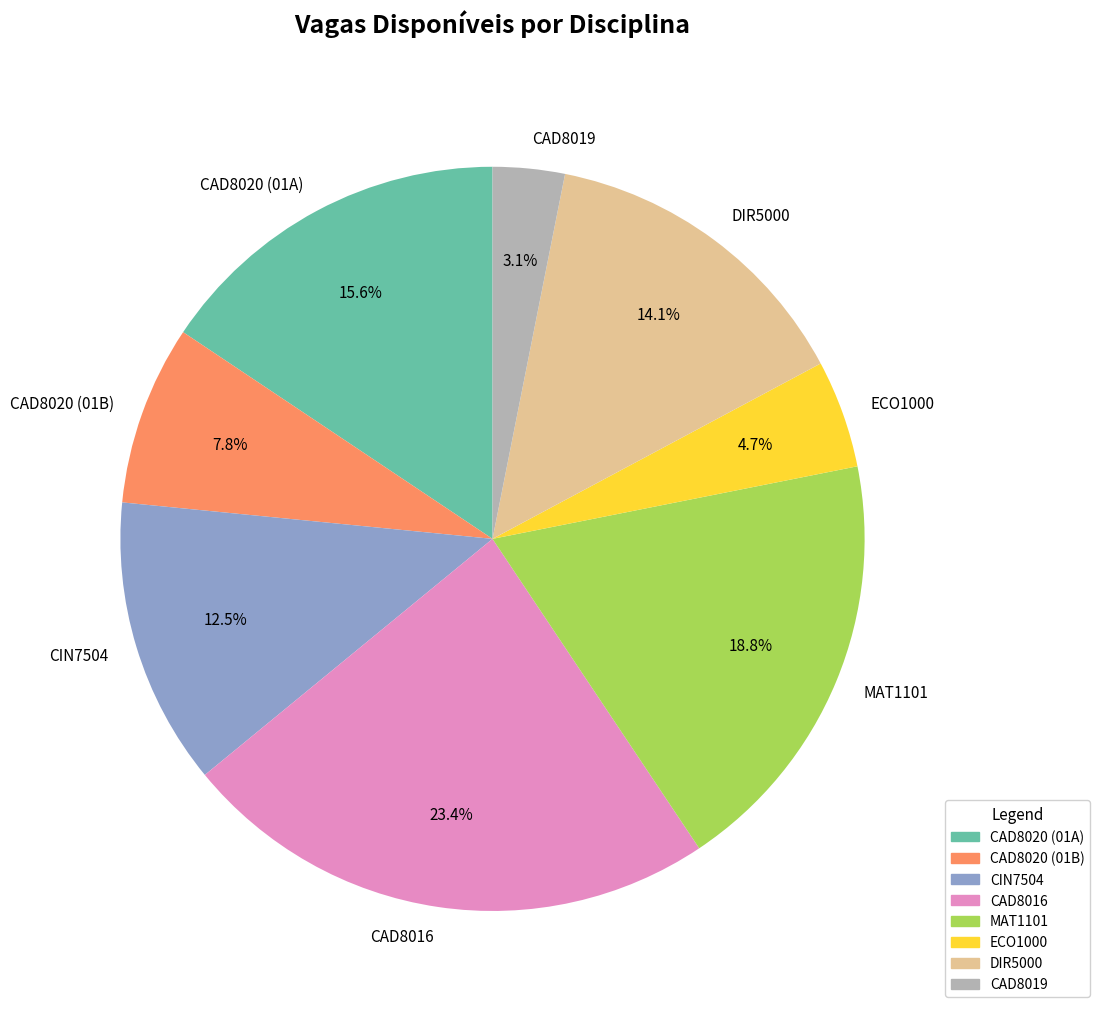

Is there any slice that represents more than half of the pie?

No